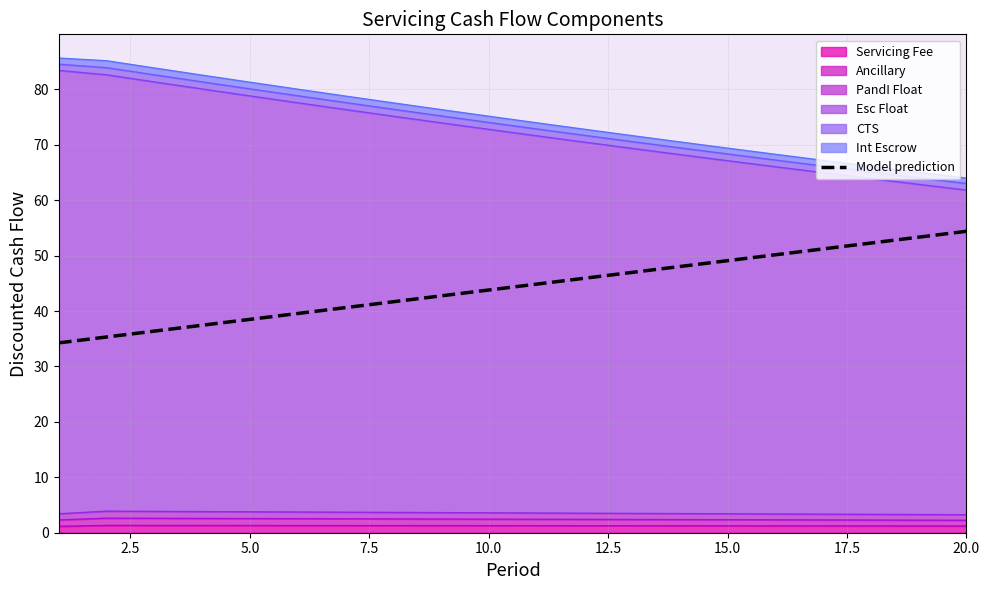

What is the minimum value shown in the chart?

34.3